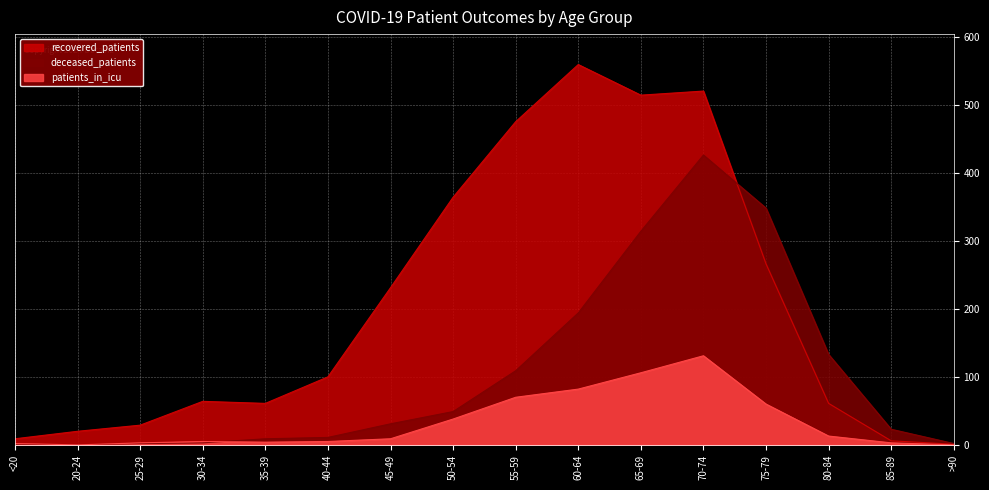

Does the chart display data point markers on the line(s)?

No